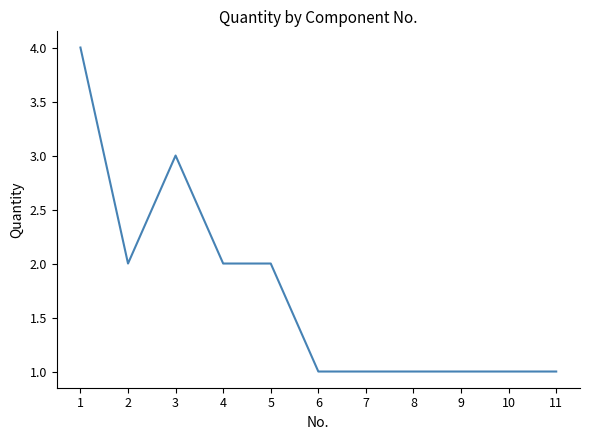

True or false: the data shows 1 at 6.

True